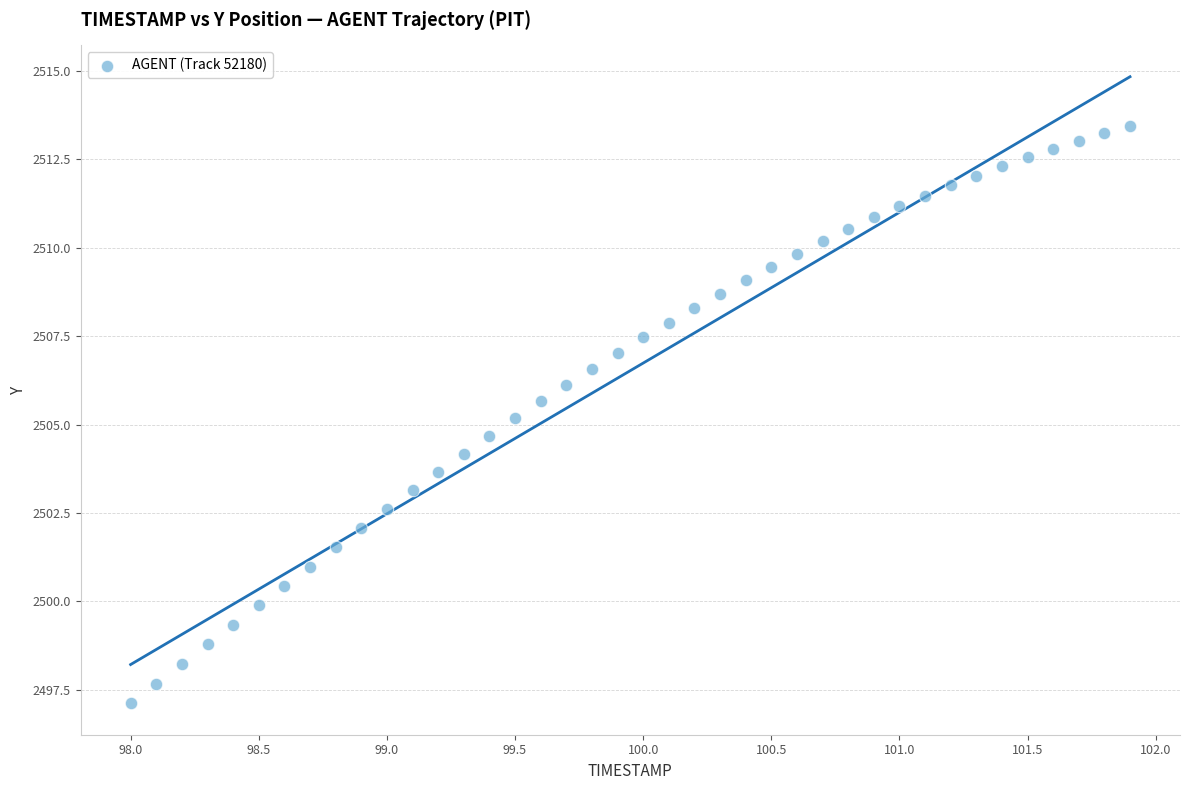

What is the range of Y values (max minus min)?

16.3